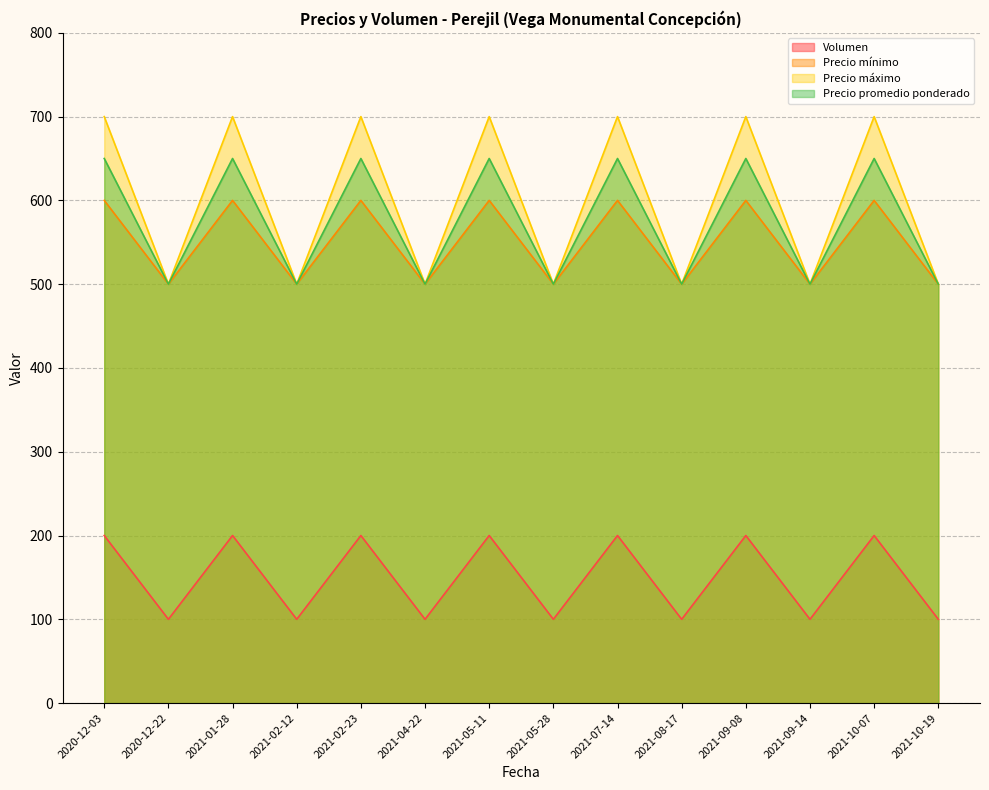

Is the value of Precio promedio ponderado at 2021-10-19 greater than the value of Precio mínimo at 2021-08-17?

No